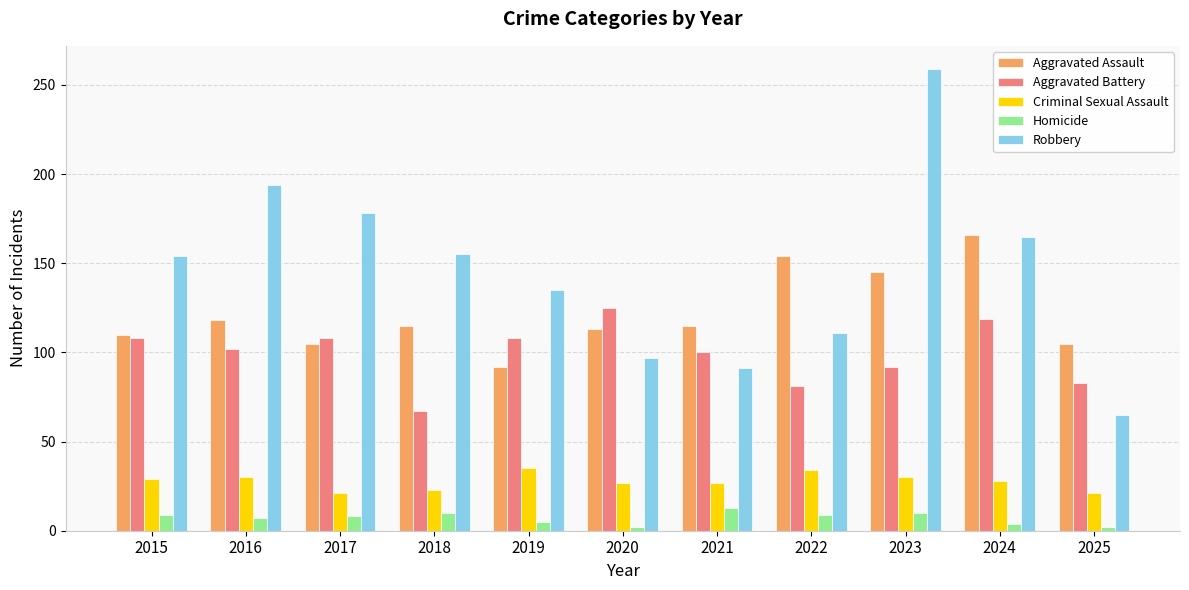

Which series has the widest spread of values?

Robbery